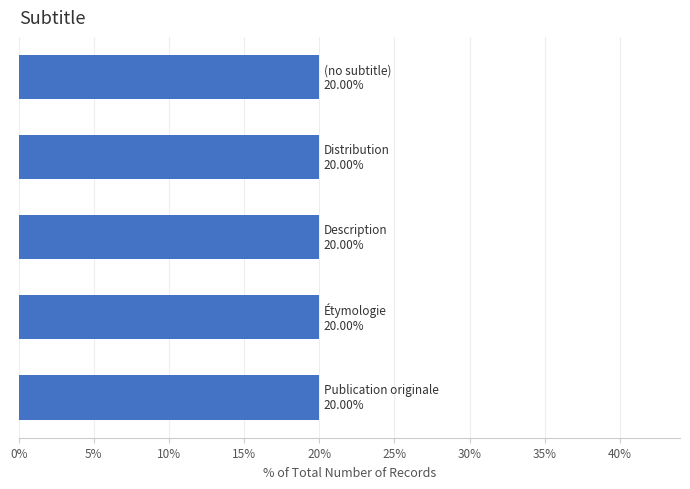

Which has a higher value, Étymologie or Distribution?

Étymologie